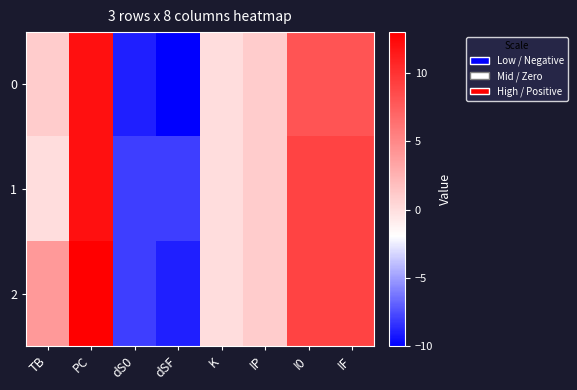

Which label corresponds to the largest value in the chart?

PC